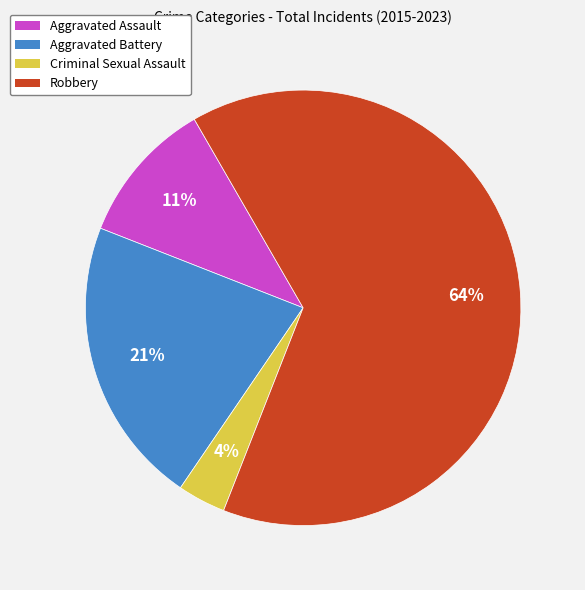

True or false: Aggravated Battery accounts for 17% of the total.

False